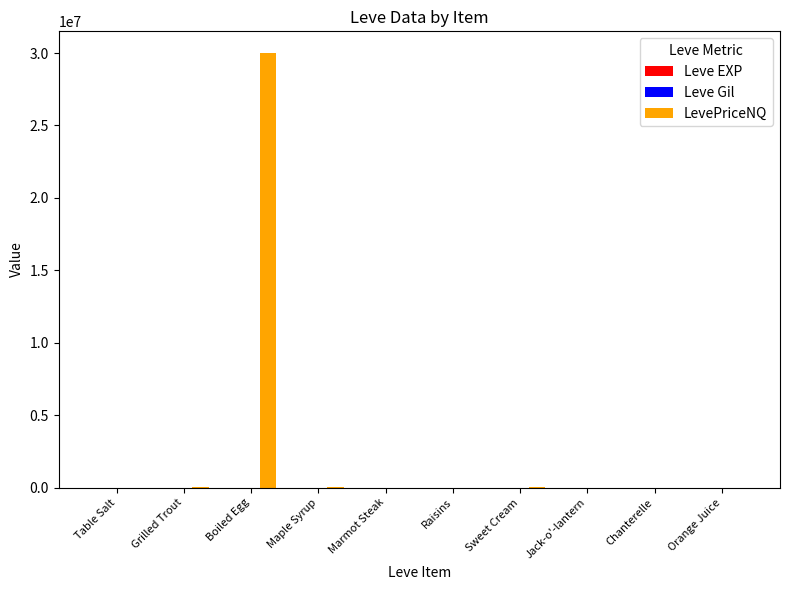

Which series changed the most between Boiled Egg and Marmot Steak?

LevePriceNQ